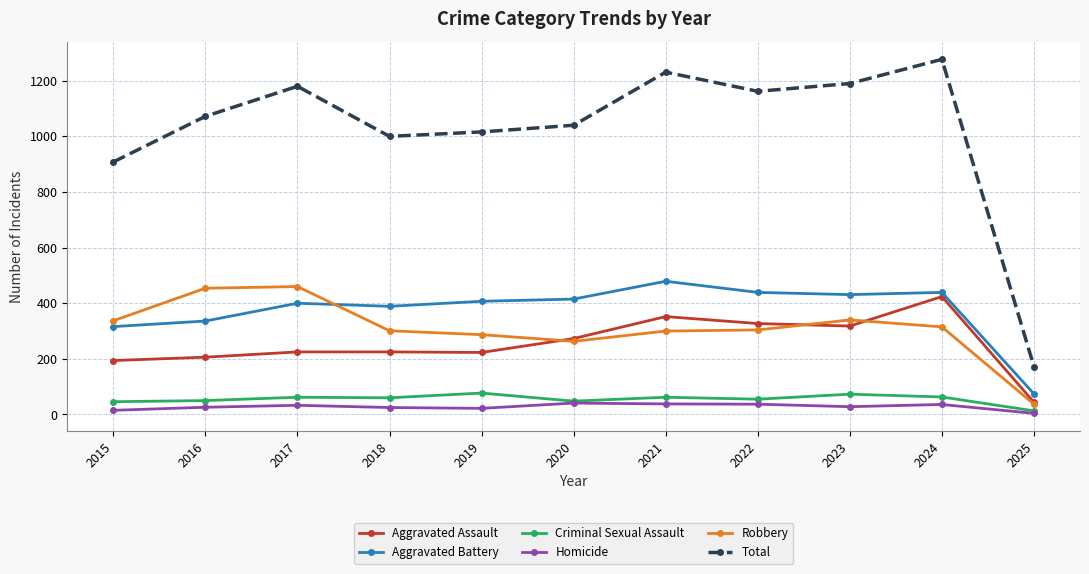

How many categories are shown in the chart?

11